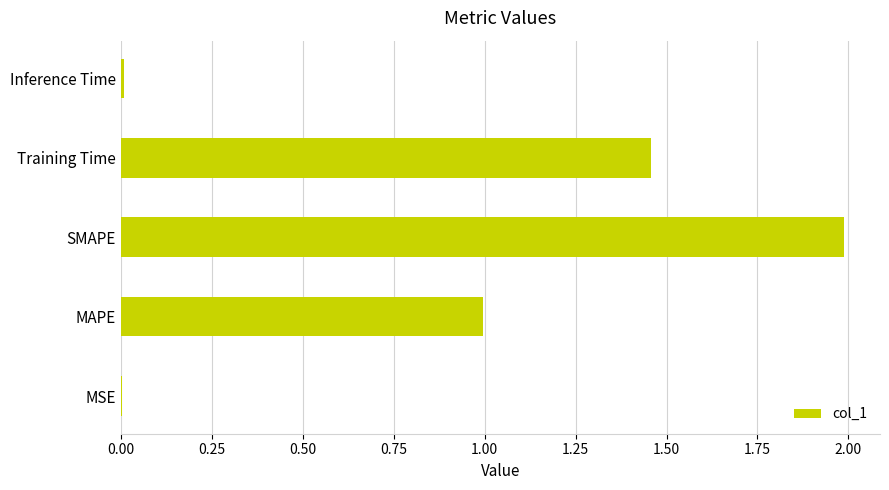

Between MSE and SMAPE, which is larger?

SMAPE